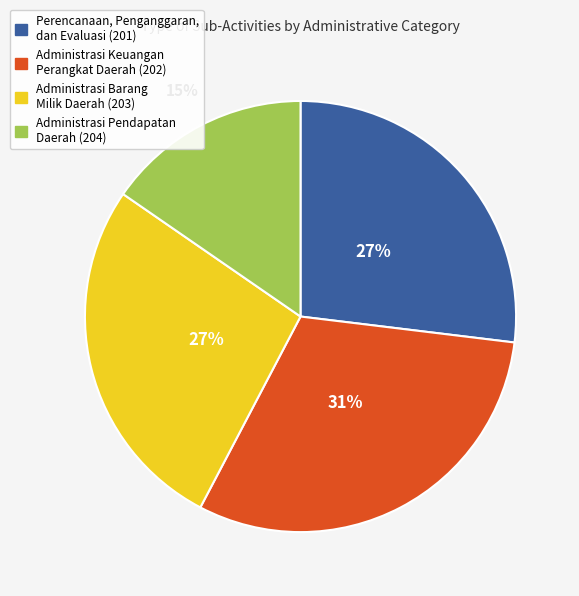

To the nearest percent, what is the average slice percentage?

25%